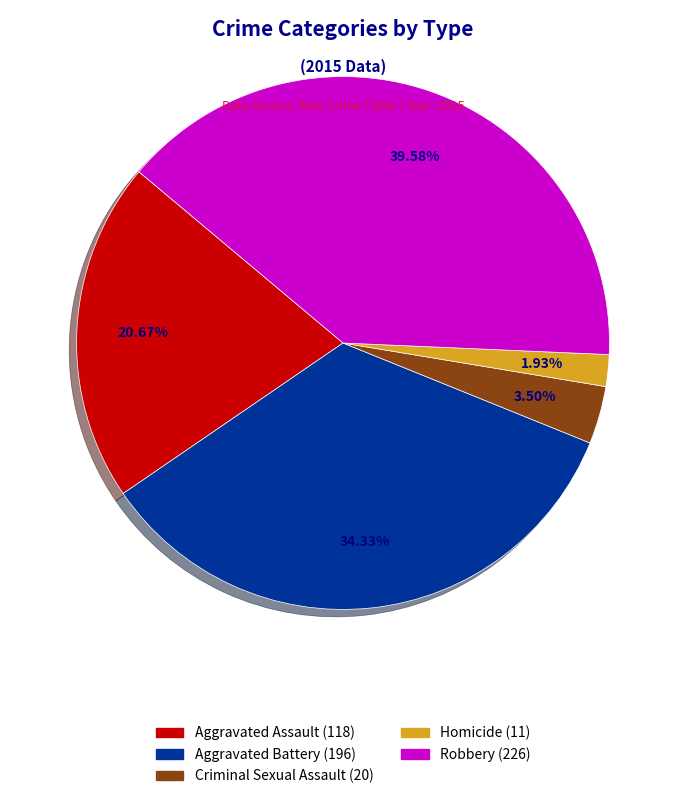

What percentage is the Aggravated Assault slice, to the nearest percent?

21%